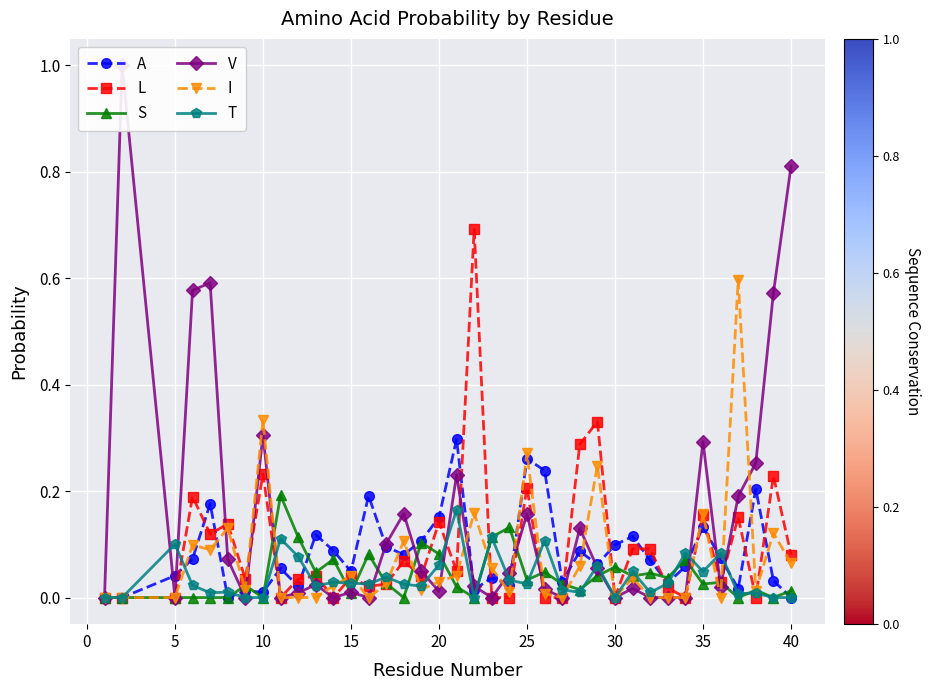

After their last crossing, which series has the higher values: L or I?

L